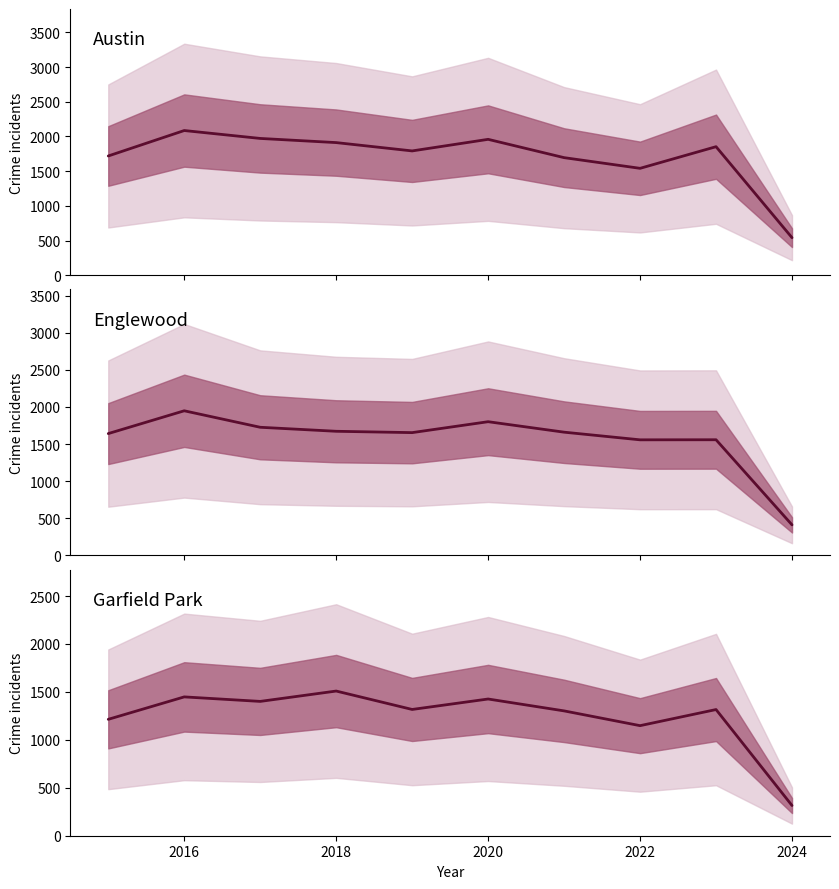

True or false: Garfield Park has a value of 657 at 2018.

False